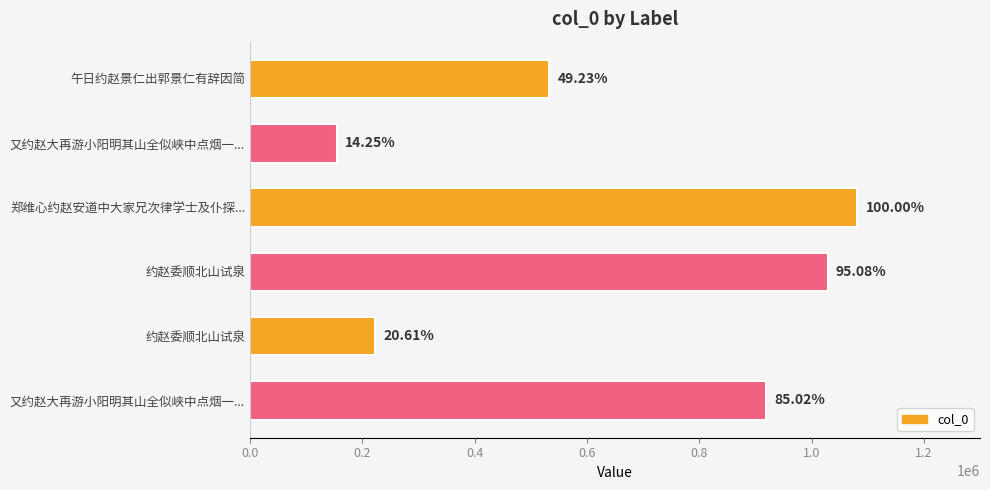

How many bars are there in total?

6